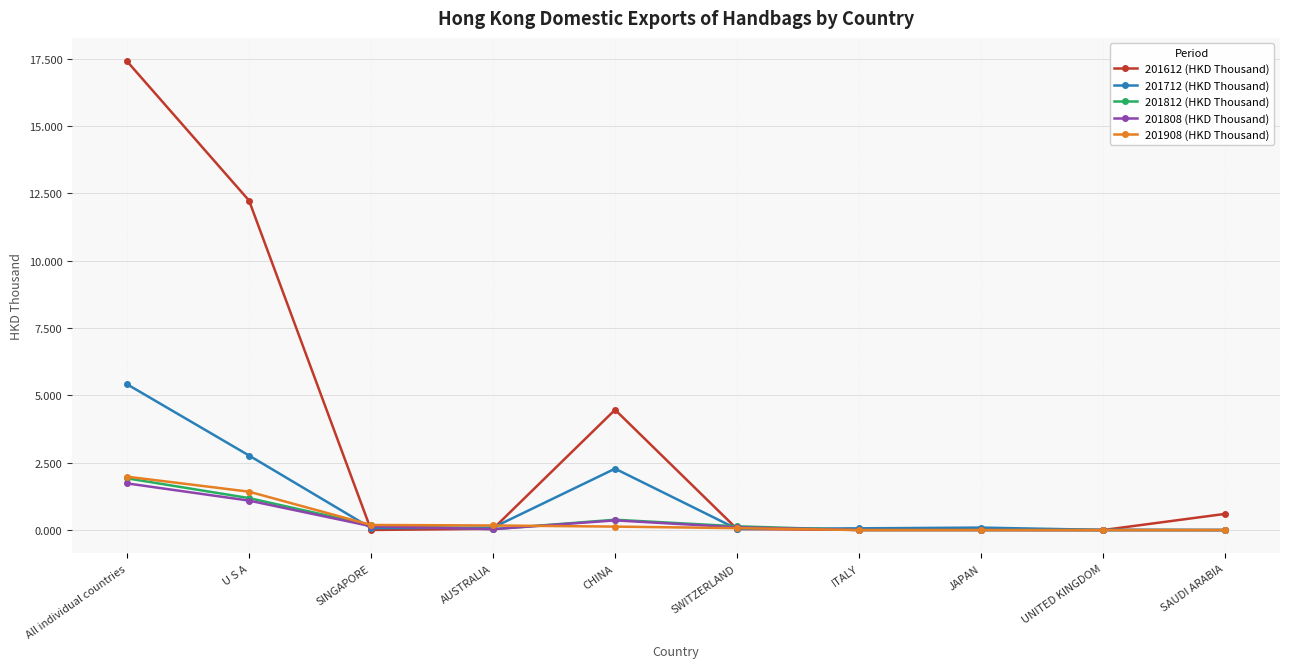

How many data points does each series have?

10